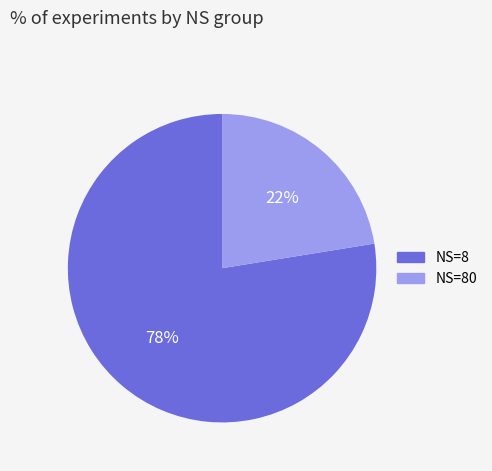

How many segments does this pie chart have?

2